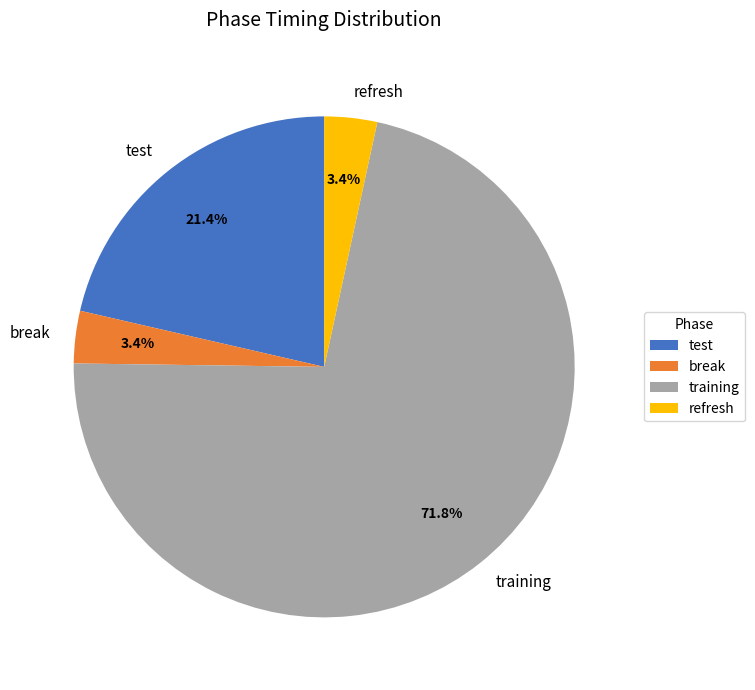

What percentage is NOT represented by refresh?

96.6%